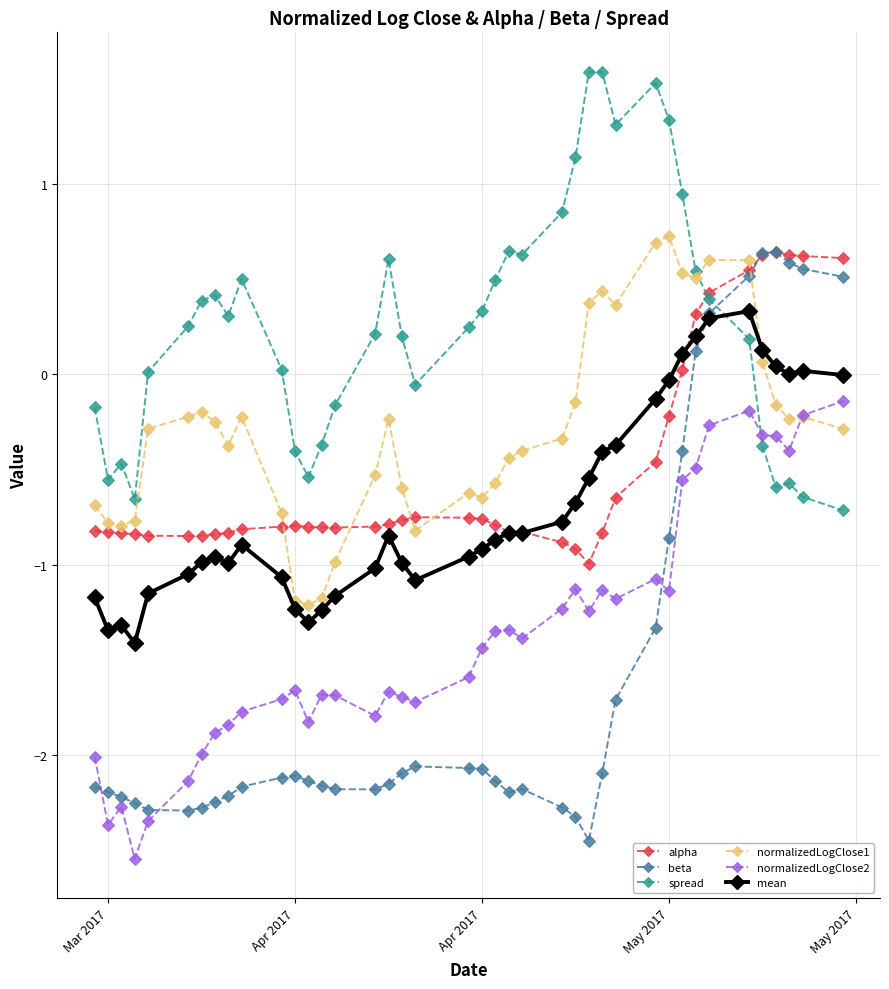

True or false: spread has more than 0 interior local peaks.

True